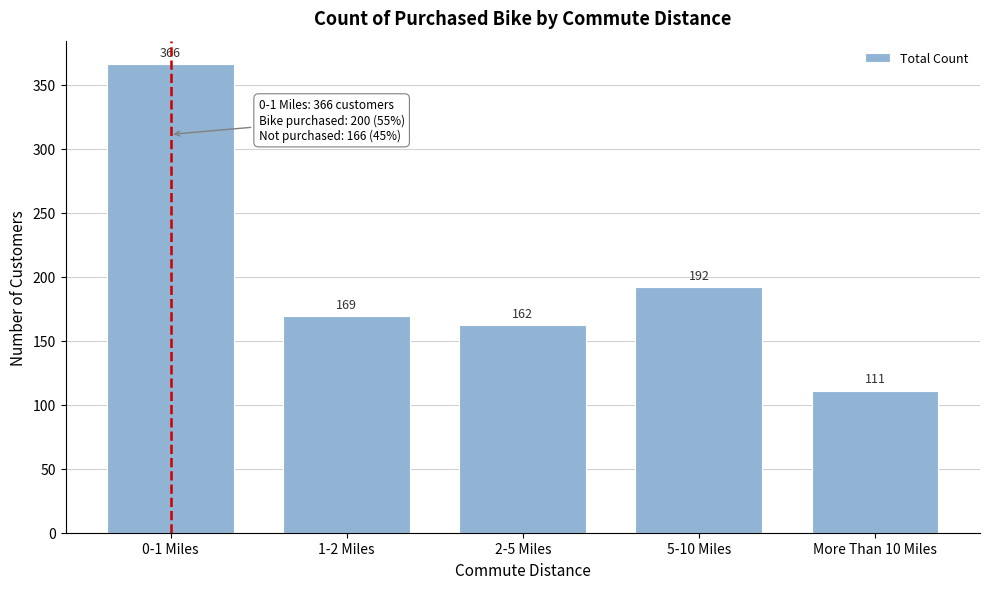

Reading right to left, transcribe all the data shown in this chart.

More Than 10 Miles=111	5-10 Miles=192	2-5 Miles=162	1-2 Miles=169	0-1 Miles=366